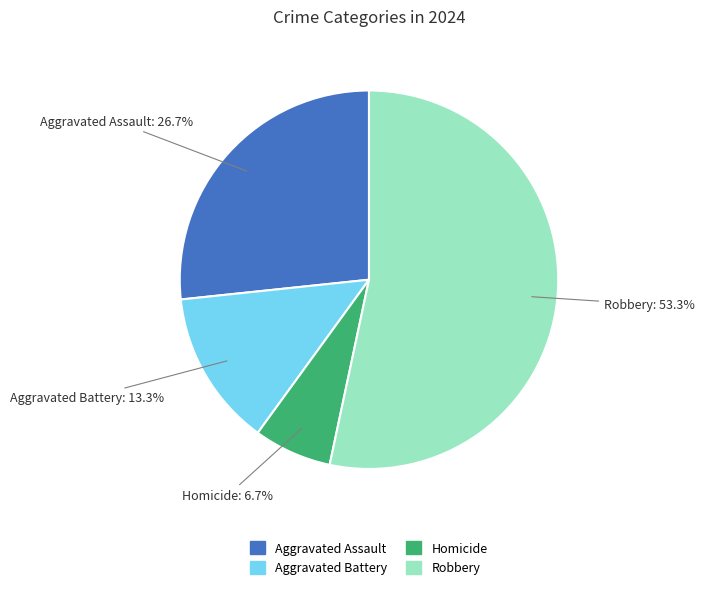

The Aggravated Battery slice represents 1% of the pie. True or false?

False